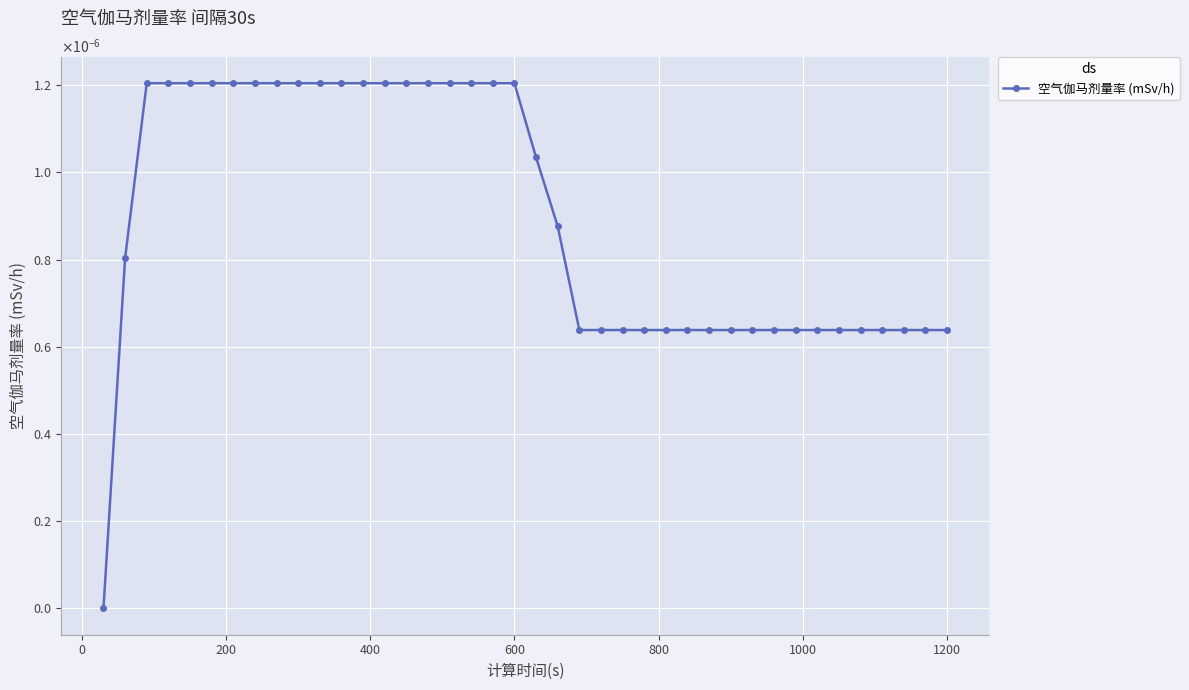

Is this an area chart (filled region under the line)?

No